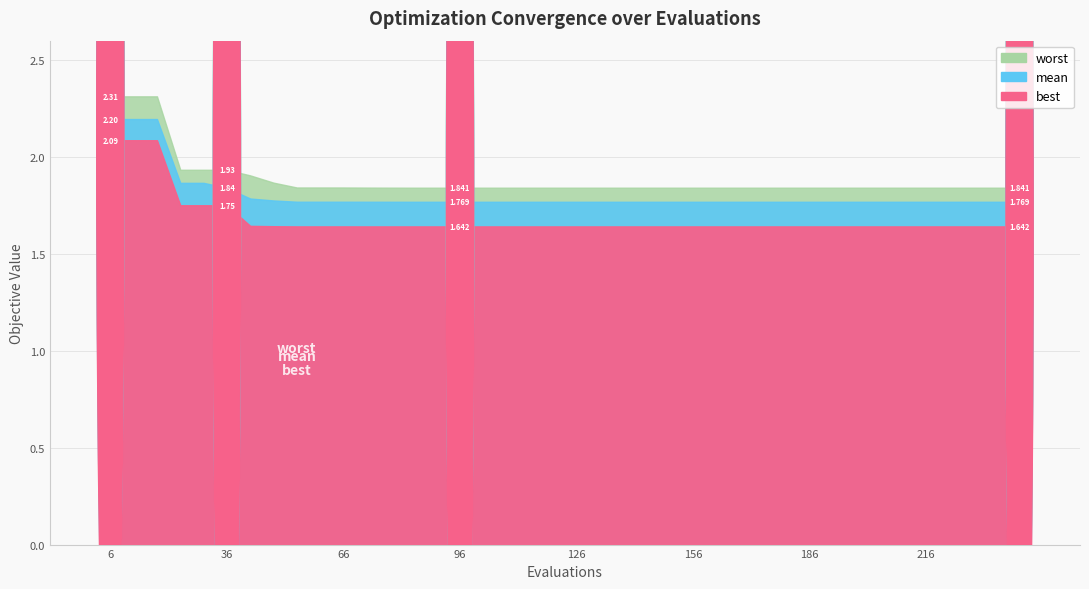

What is the difference between the highest and lowest values at 204?

0.2